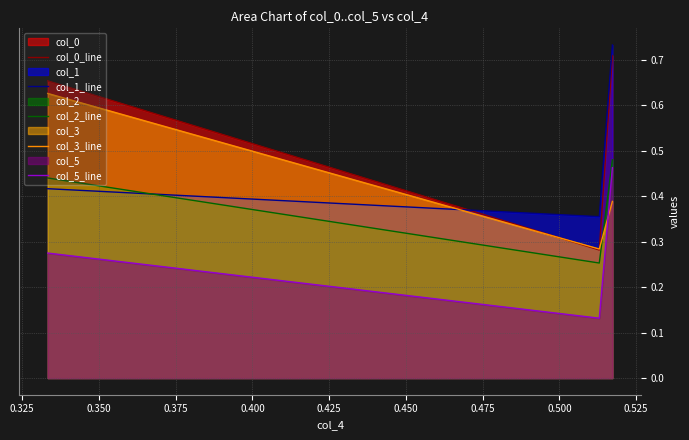

Which series has the widest spread of values?

col_0_line